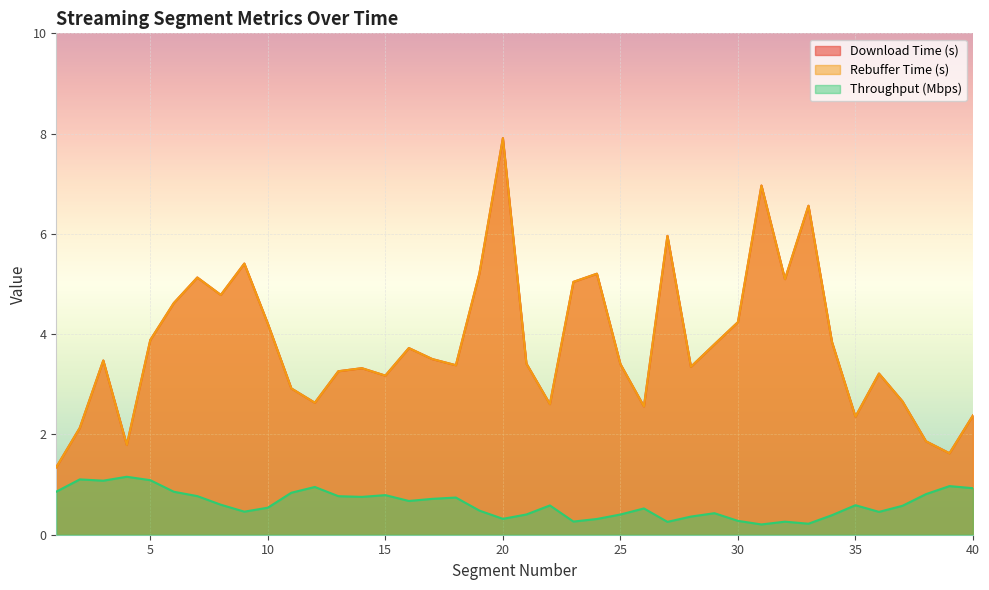

Read the throughput_Mbps value at 13.

0.8